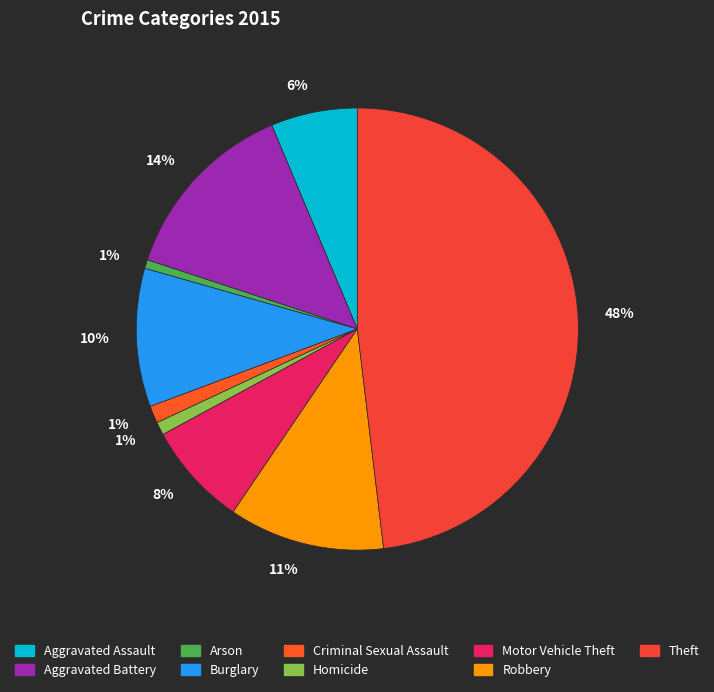

How many slices are in this pie chart?

9